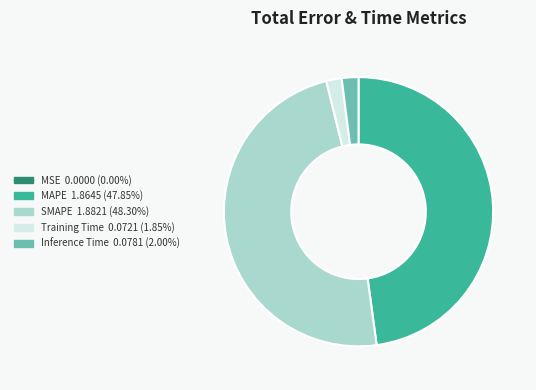

Which has a higher value, Training Time or SMAPE?

SMAPE